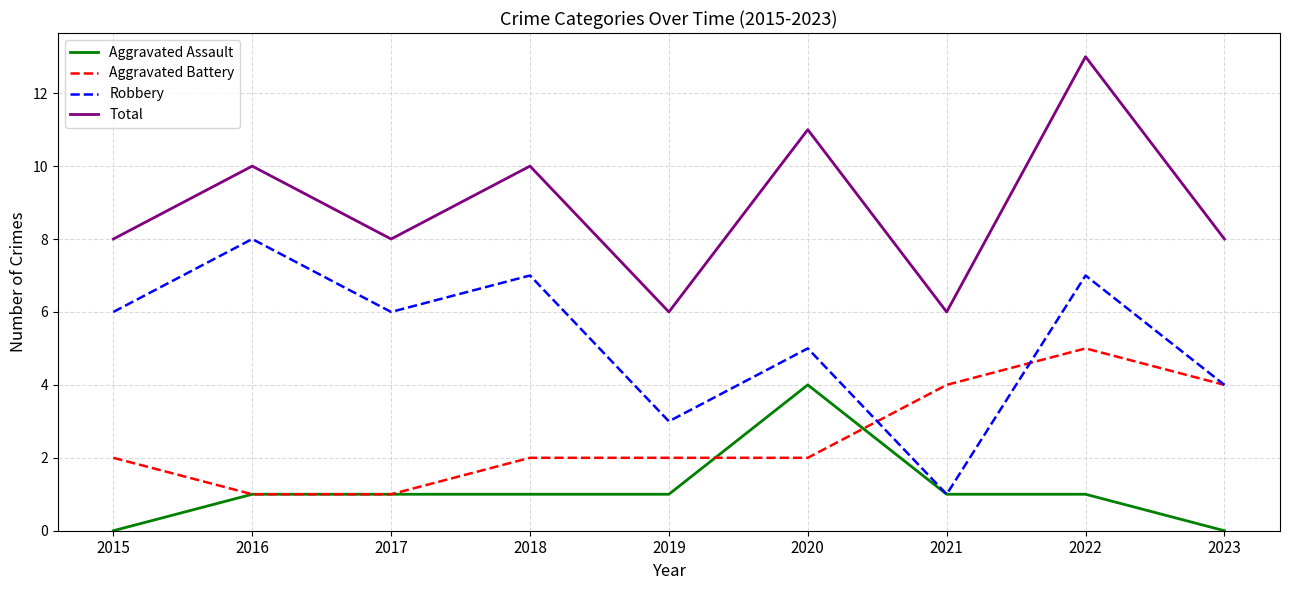

True or false: Aggravated Battery and Total intersect in this chart.

False